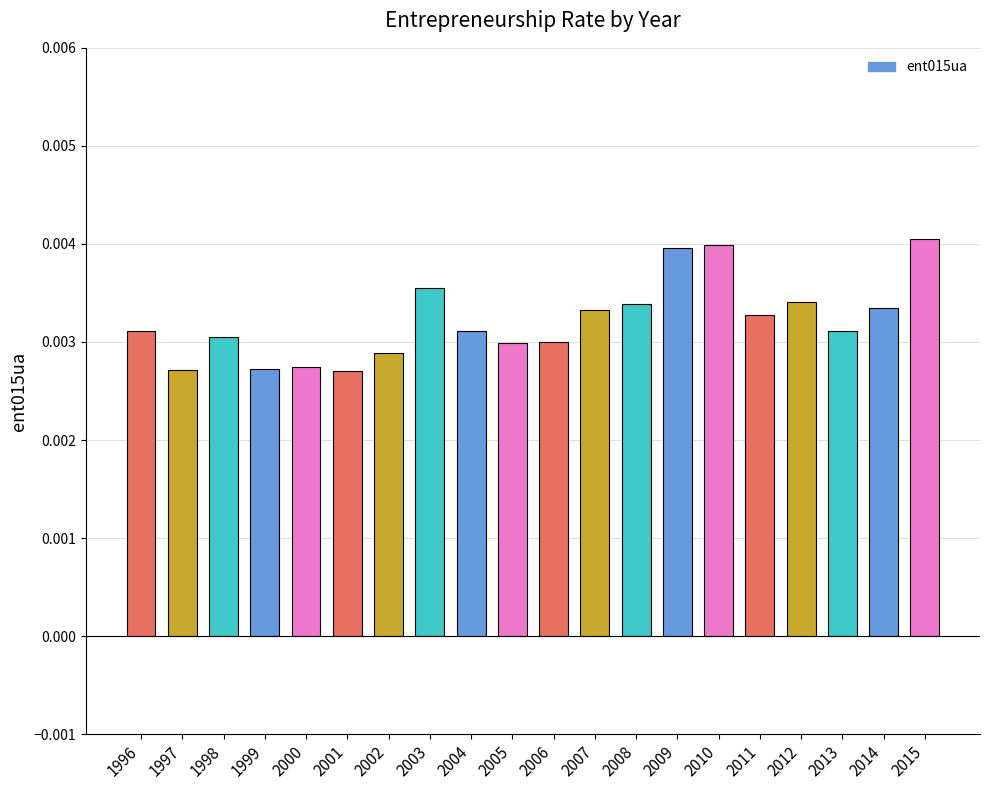

Does the chart contain any negative values?

No